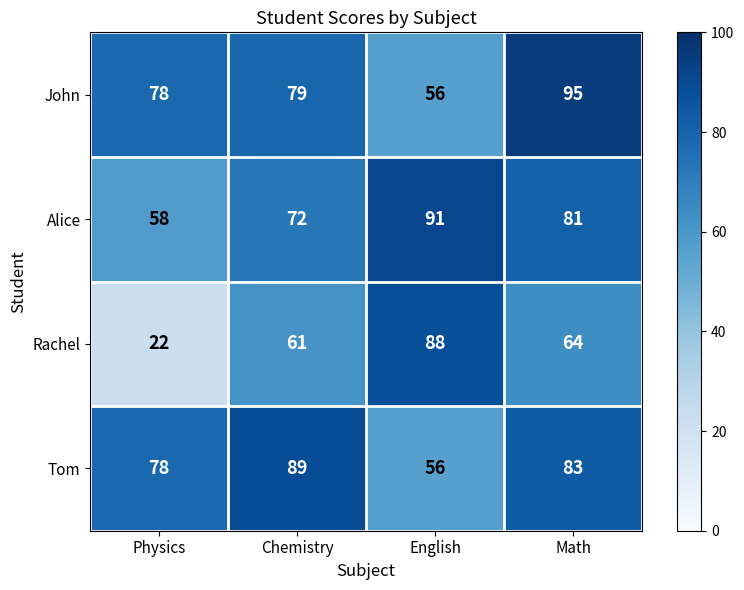

Rank the series by their maximum value, from highest to lowest.

John, Alice, Tom, Rachel